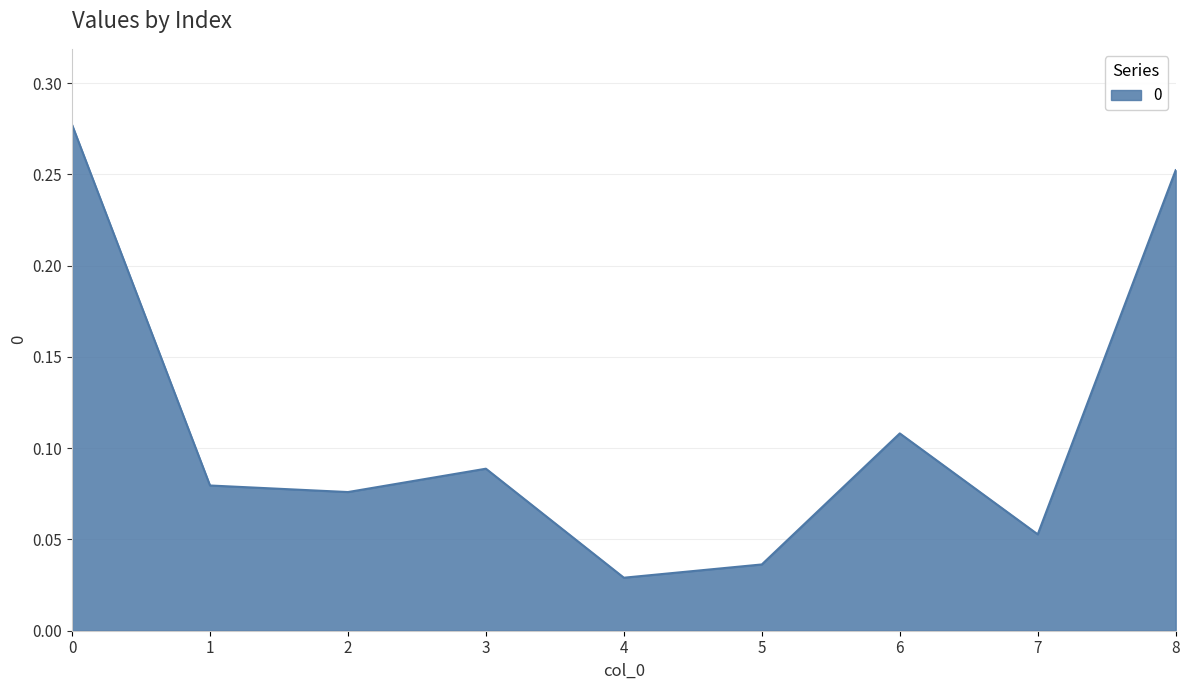

How many distinct data groups are displayed?

1